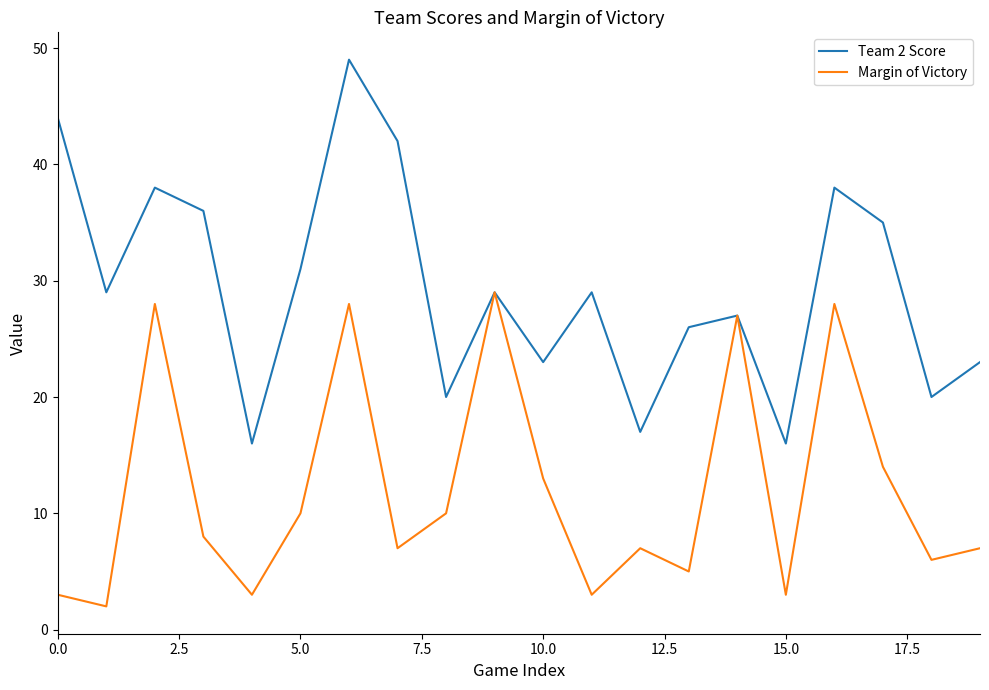

Which series has the largest range (max minus min)?

Team 2 Score